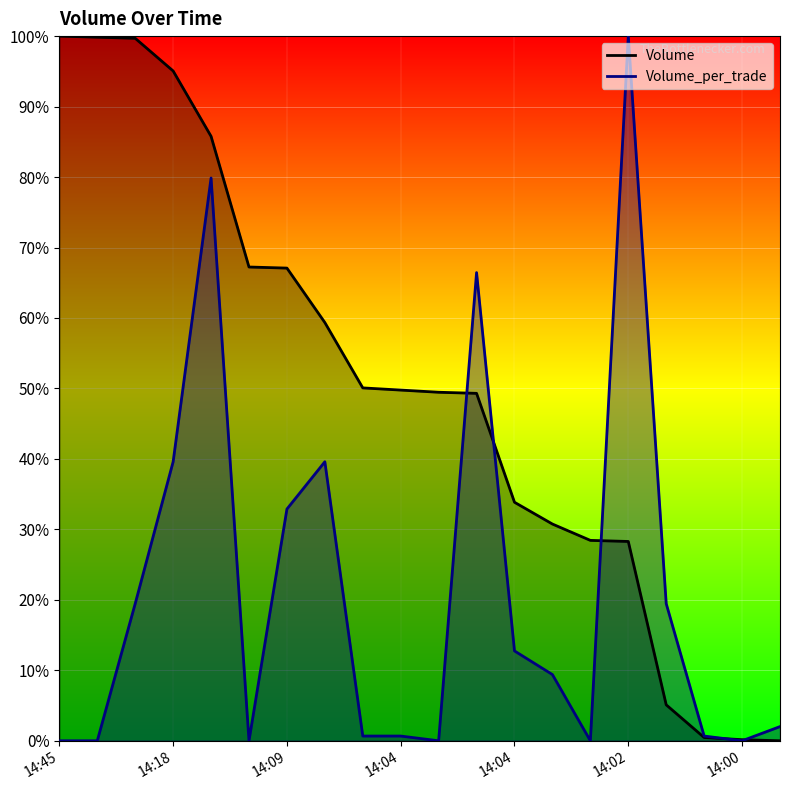

True or false: Volume_per_trade has more than 1 interior local peaks.

True